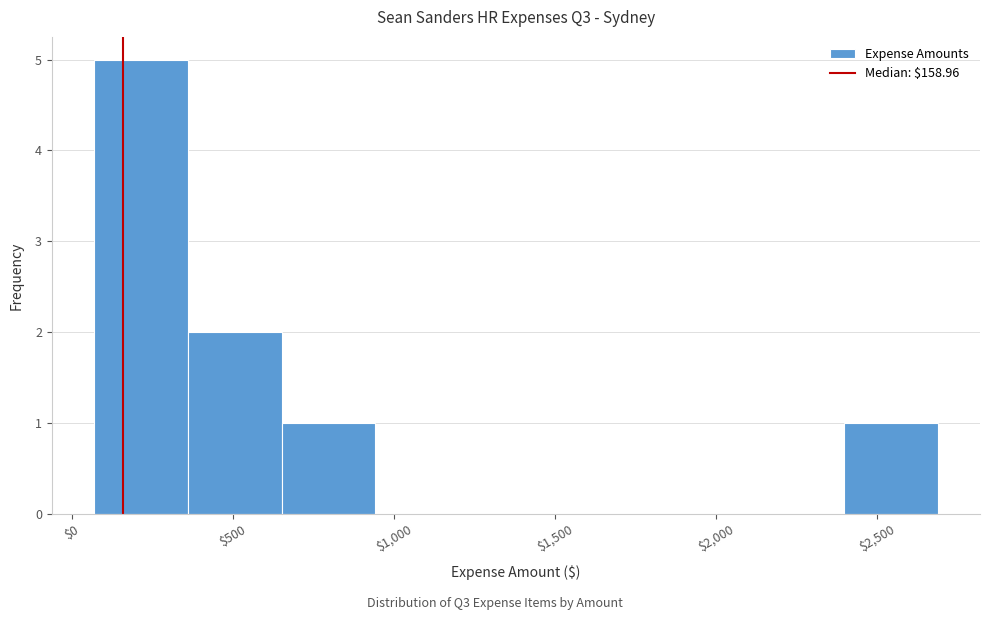

Reading left to right, list every bar in this chart as the range it spans on the x-axis followed by its height. Neither the bar edges nor the heights are printed on the chart, so give them approximately, as read against the axes.

50 to 350: 5
350 to 650: 2
650 to 950: 1
950 to 1250: 0
1250 to 1500: 0
1500 to 1800: 0
1800 to 2100: 0
2100 to 2400: 0
2400 to 2700: 1